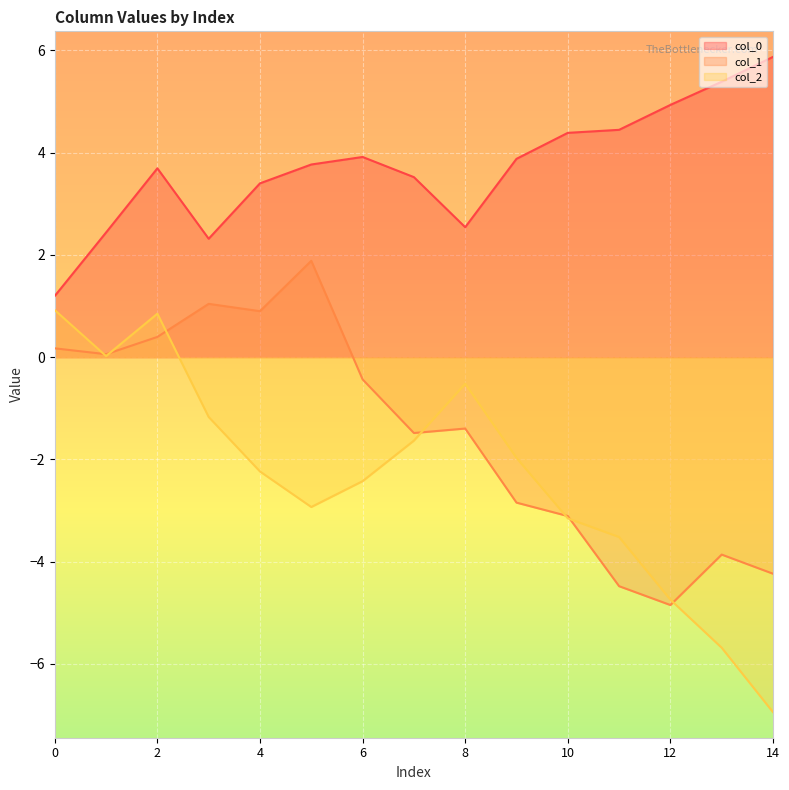

How many series are shown in this chart?

3